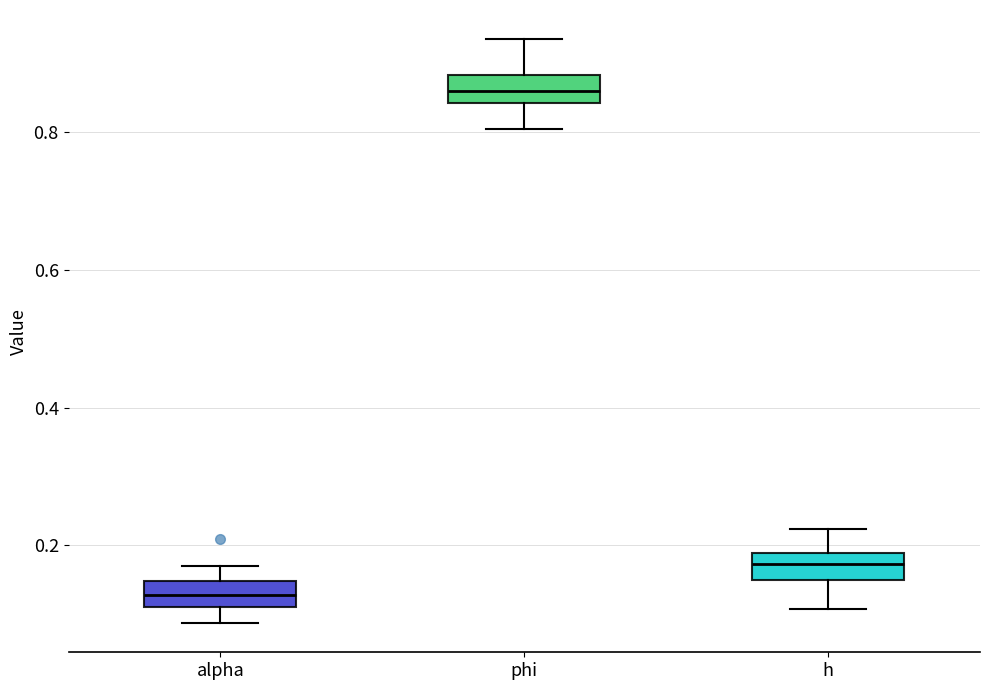

Reading left to right, read every box against the y-axis: the position of its median line, the range the box covers, and the ends of its whiskers. The values are not printed on the chart, so give them approximately, as read against the axis.

alpha: median 0.12, box 0.10 to 0.14, whiskers 0.08 to 0.16
phi: median 0.86, box 0.84 to 0.88, whiskers 0.80 to 0.94
h: median 0.18 (inside the box), box 0.14 to 0.18, whiskers 0.10 to 0.22